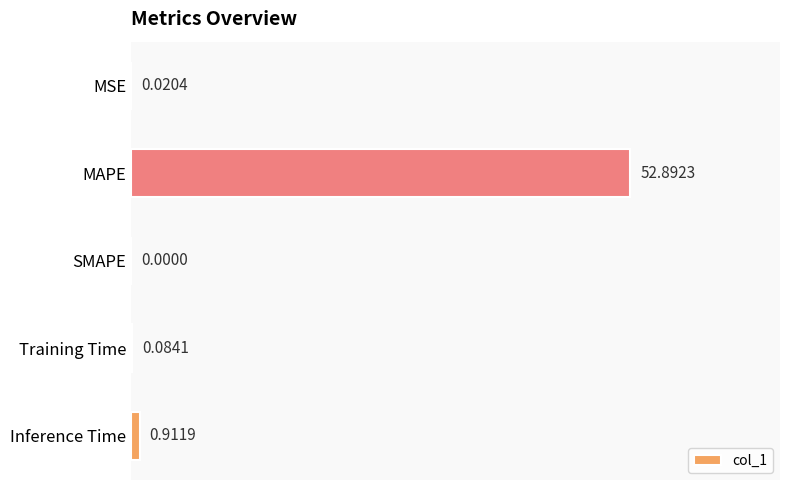

Which category has the highest value across all series?

MAPE